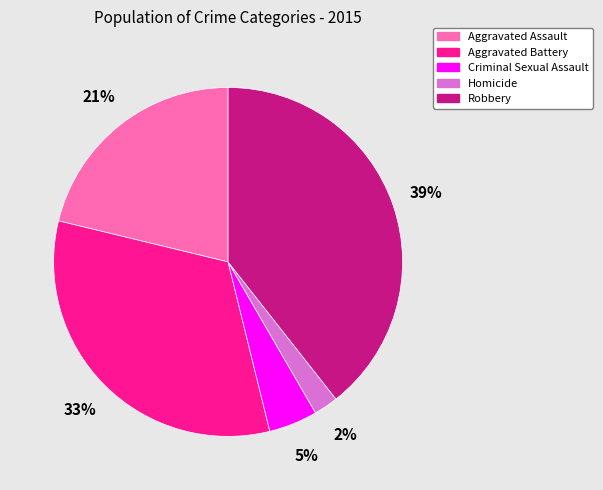

Which category has the smallest portion of the pie?

Homicide